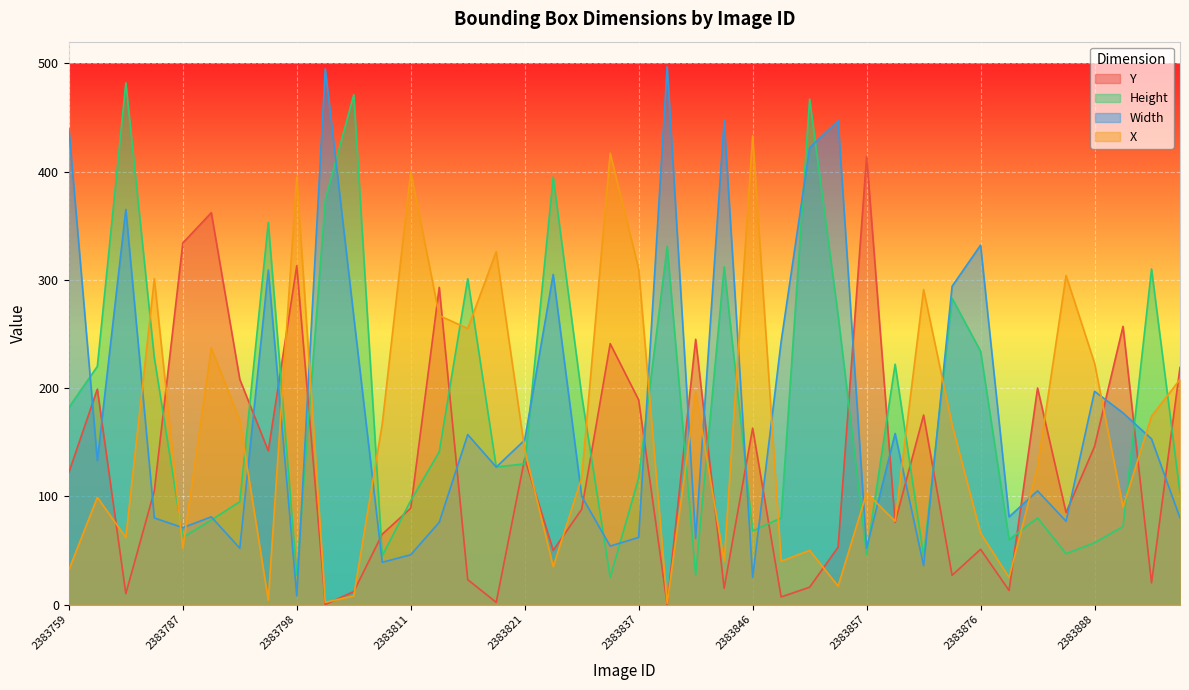

List the series in order of their peak value, highest first.

Width, Height, X, Y